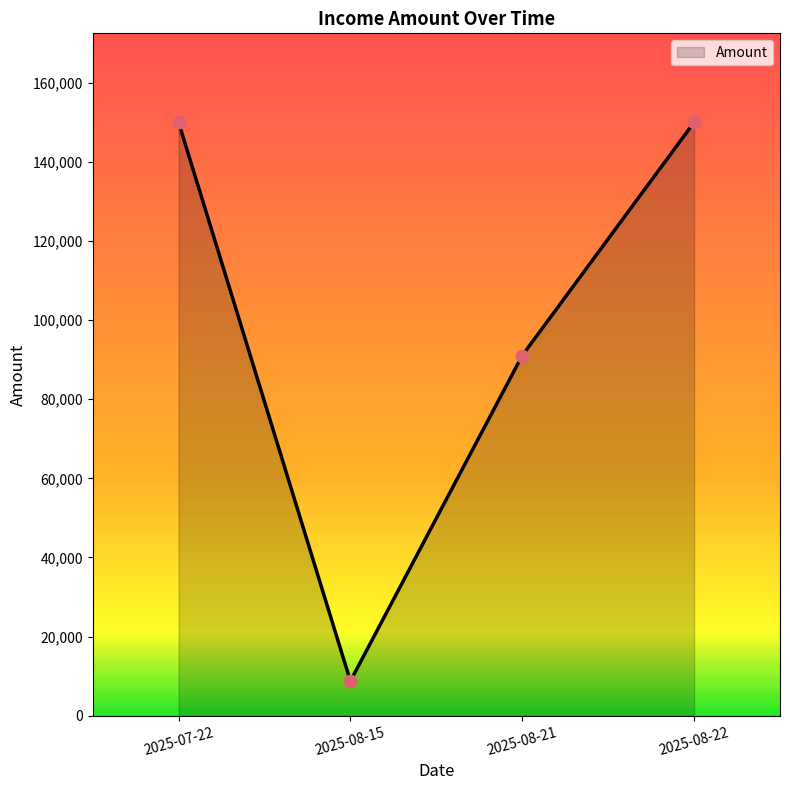

What is the ratio of the value at 2025-08-15 to the value at 2025-08-22?

0.1